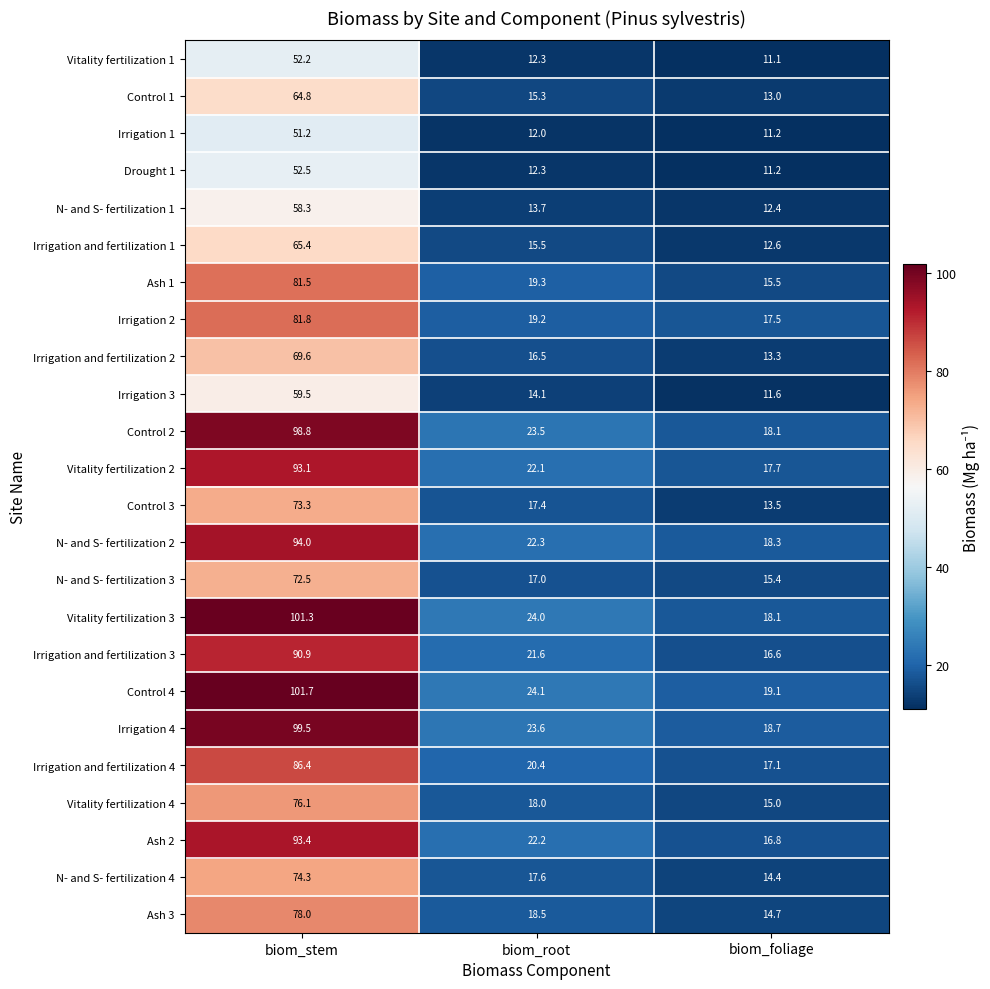

At how many categories does at least one series exceed 99?

1